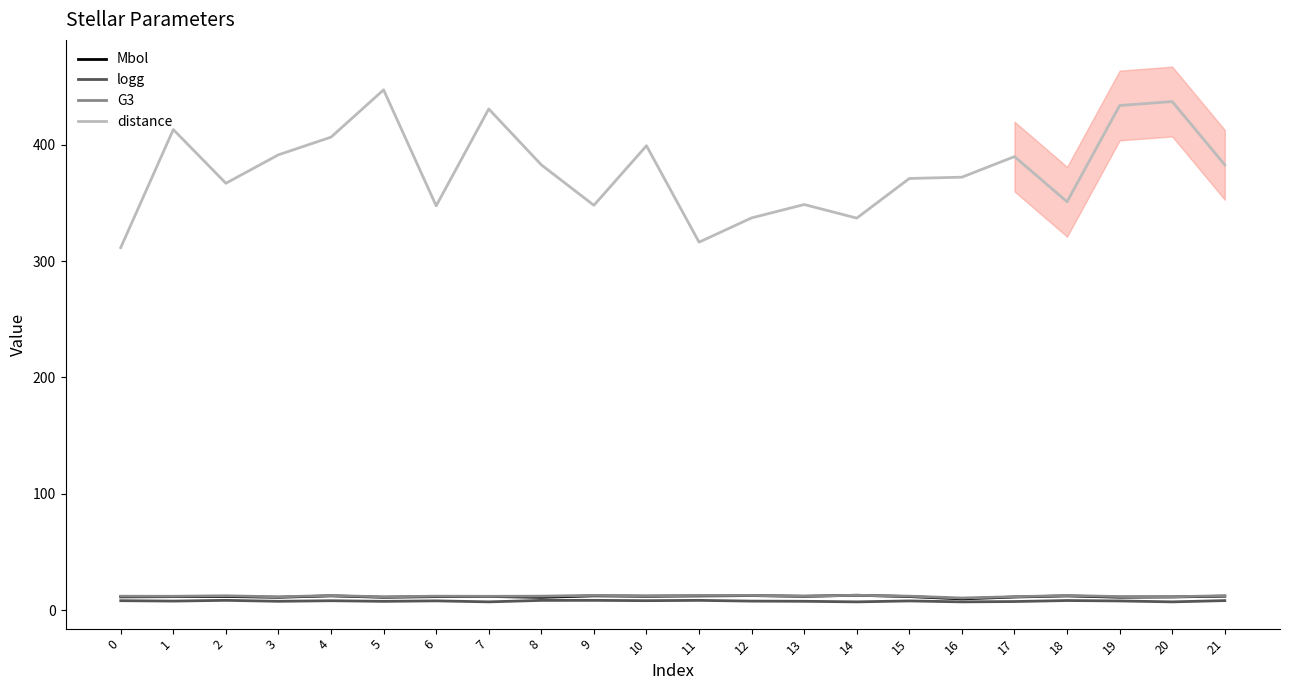

Reading left to right, list all the values displayed in this chart.

Mbol: 11.3	11.5	11.6	10.9	12.2	11.0	11.5	11.7	10.9	12.2	11.8	12.1	12.4	11.8	12.7	11.6	9.6	11.2	12.1	11.0	11.2	11.9
logg: 8.0	7.7	8.3	7.5	8.0	7.5	7.9	7.0	8.3	8.3	8.0	8.3	7.6	7.5	7.0	7.8	7.0	7.3	8.2	7.8	7.0	8.1
G3: 11.8	11.8	12.2	11.3	12.4	11.3	11.9	11.8	11.9	12.6	12.2	12.5	12.5	12.0	12.7	11.9	10.3	11.4	12.5	11.5	11.4	12.3
distance: 311.5	413.0	366.9	391.3	406.5	447.2	347.5	430.7	382.7	347.9	399.1	316.2	337.1	348.6	336.9	371.0	372.1	389.8	351.0	433.7	437.1	382.7